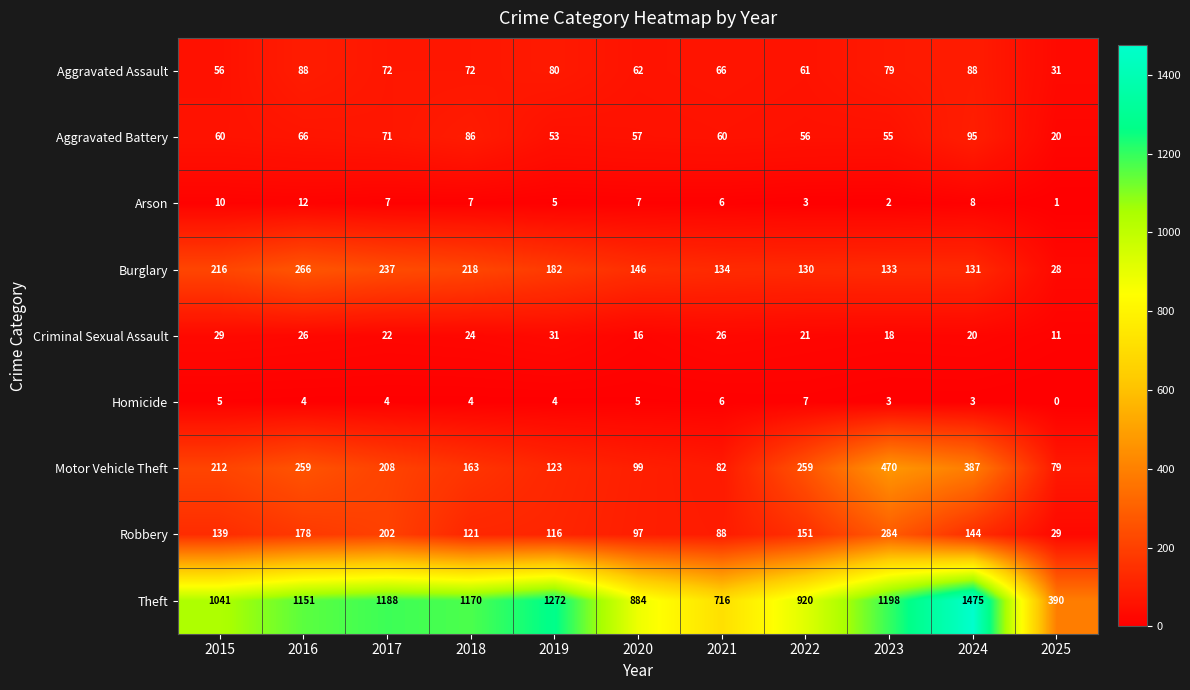

What is the difference between the Theft values at 2023 and 2022?

278